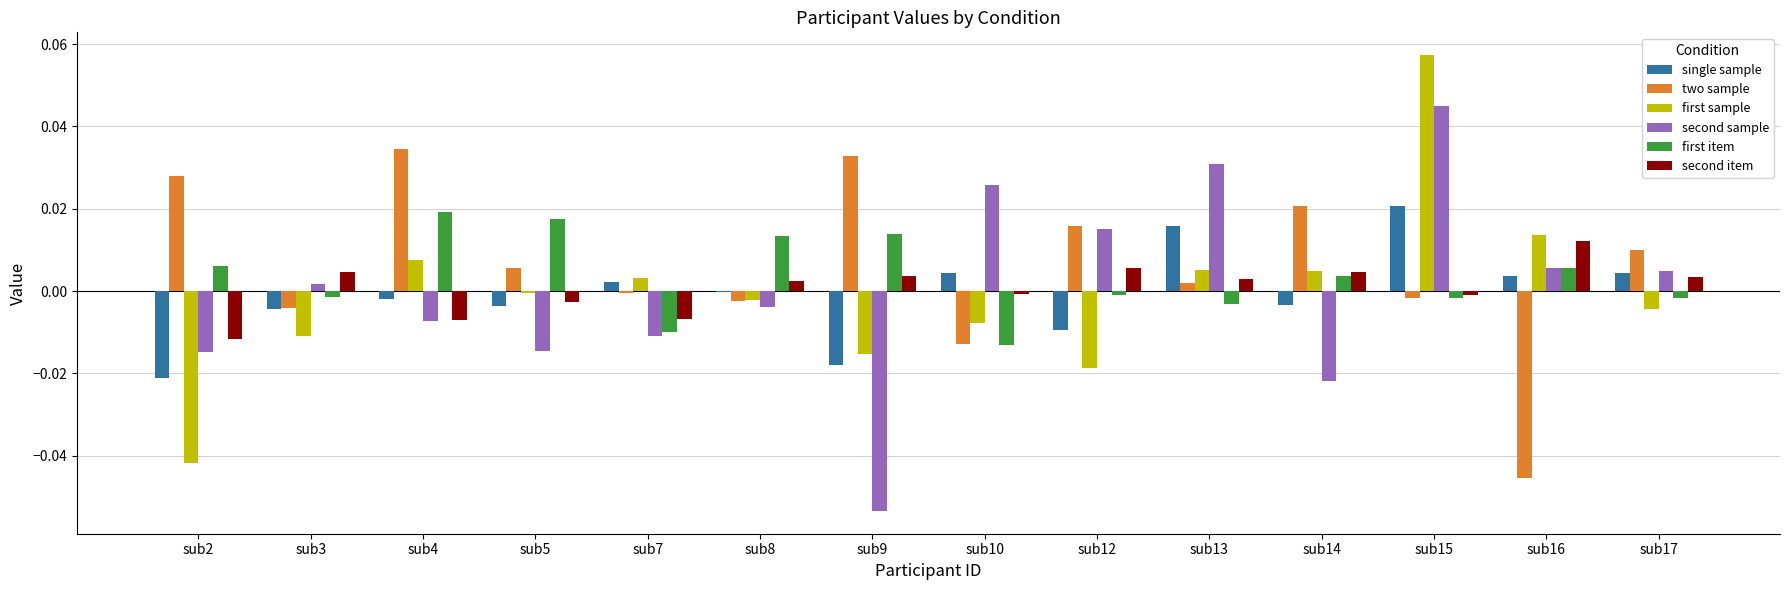

At which category is the sum across all series the highest?

sub15